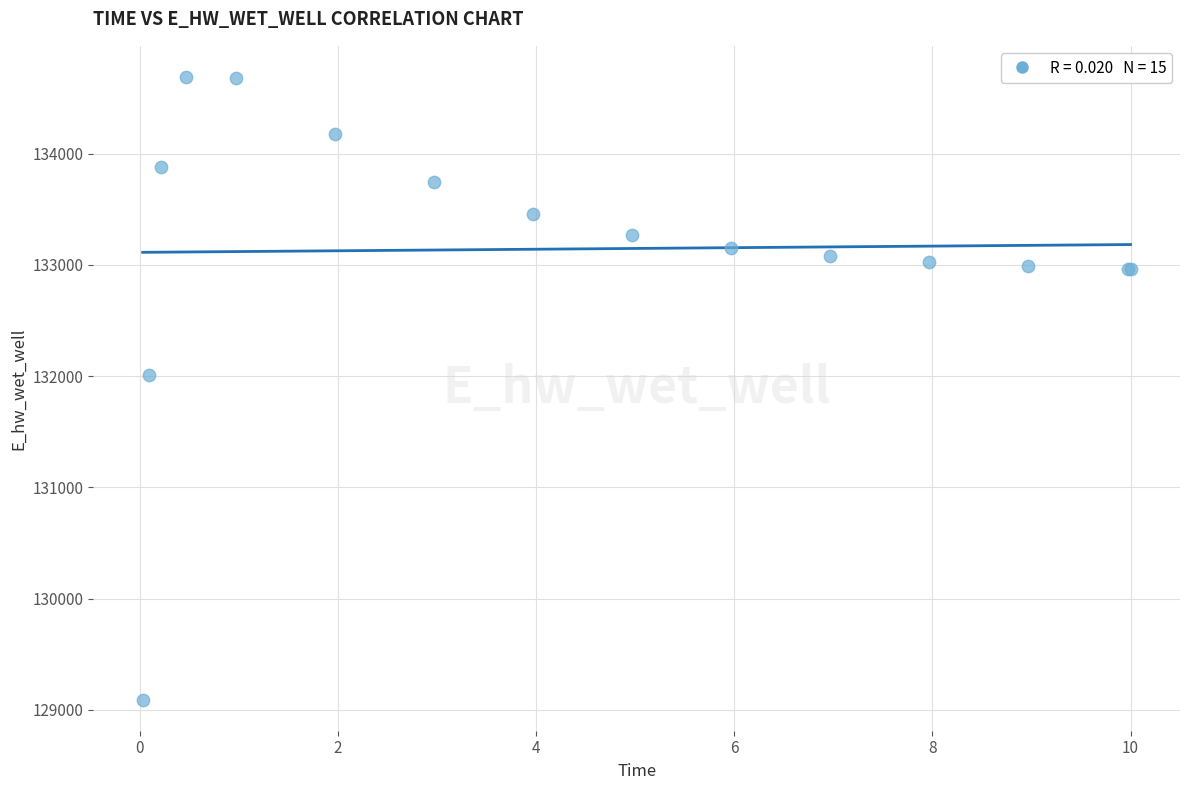

What Y value in the scatter plot is closest to 131891?

132013.2